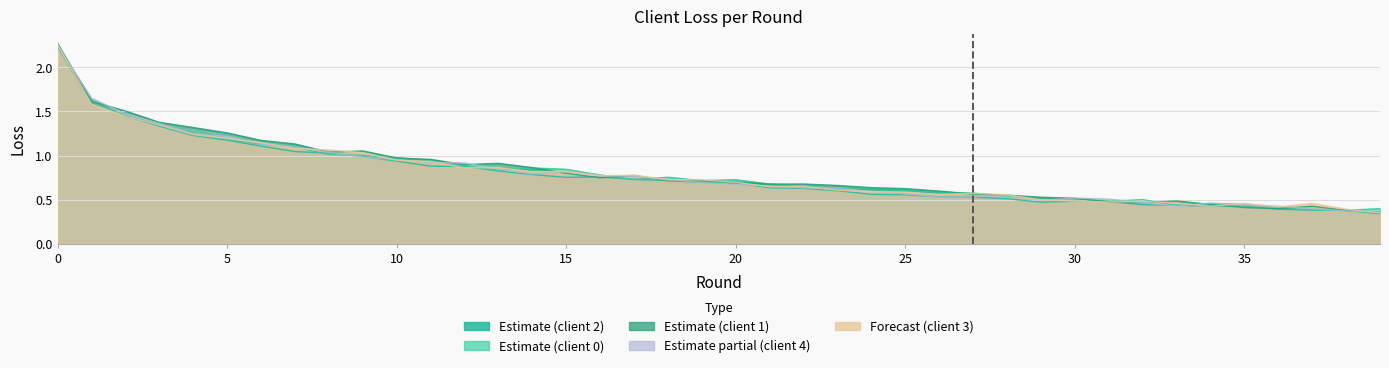

Reading right to left, what are all the values shown in this chart?

client_loss_0: 39=0.4	38=0.4	37=0.4	36=0.4	35=0.4	34=0.5	33=0.4	32=0.5	31=0.5	30=0.5	29=0.5	28=0.5	27=0.6	26=0.6	25=0.6	24=0.6	23=0.6	22=0.7	21=0.7	20=0.7	19=0.7	18=0.8	17=0.7	16=0.8	15=0.8	14=0.9	13=0.8	12=0.9	11=0.9	10=1.0	9=1.0	8=1.0	7=1.1	6=1.1	5=1.2	4=1.2	3=1.4	2=1.4	1=1.6	0=2.2
client_loss_1: 39=0.4	38=0.4	37=0.4	36=0.4	35=0.4	34=0.4	33=0.5	32=0.5	31=0.5	30=0.5	29=0.5	28=0.6	27=0.6	26=0.6	25=0.6	24=0.6	23=0.7	22=0.7	21=0.7	20=0.7	19=0.7	18=0.7	17=0.8	16=0.7	15=0.8	14=0.9	13=0.9	12=0.9	11=1.0	10=1.0	9=1.1	8=1.0	7=1.1	6=1.2	5=1.3	4=1.3	3=1.4	2=1.5	1=1.6	0=2.3
client_loss_2: 39=0.3	38=0.4	37=0.4	36=0.4	35=0.4	34=0.4	33=0.4	32=0.4	31=0.5	30=0.5	29=0.5	28=0.5	27=0.5	26=0.5	25=0.6	24=0.6	23=0.6	22=0.6	21=0.6	20=0.7	19=0.7	18=0.7	17=0.7	16=0.8	15=0.8	14=0.8	13=0.8	12=0.9	11=0.9	10=0.9	9=1.0	8=1.0	7=1.0	6=1.1	5=1.2	4=1.2	3=1.3	2=1.5	1=1.6	0=2.2
client_loss_3: 39=0.3	38=0.4	37=0.5	36=0.4	35=0.5	34=0.4	33=0.5	32=0.5	31=0.5	30=0.5	29=0.5	28=0.6	27=0.6	26=0.6	25=0.6	24=0.6	23=0.6	22=0.7	21=0.6	20=0.7	19=0.7	18=0.7	17=0.8	16=0.8	15=0.8	14=0.8	13=0.9	12=0.9	11=0.9	10=0.9	9=1.0	8=1.1	7=1.1	6=1.1	5=1.2	4=1.2	3=1.3	2=1.4	1=1.6	0=2.3
client_loss_4: 39=0.4	38=0.4	37=0.4	36=0.4	35=0.4	34=0.5	33=0.4	32=0.5	31=0.5	30=0.5	29=0.5	28=0.5	27=0.5	26=0.5	25=0.6	24=0.6	23=0.6	22=0.6	21=0.7	20=0.7	19=0.7	18=0.7	17=0.8	16=0.8	15=0.8	14=0.8	13=0.8	12=0.9	11=0.9	10=1.0	9=1.0	8=1.0	7=1.1	6=1.1	5=1.2	4=1.2	3=1.4	2=1.5	1=1.6	0=2.2